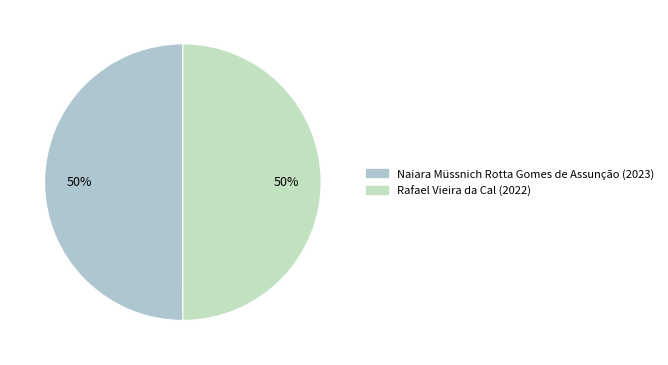

How many segments does this pie chart have?

2